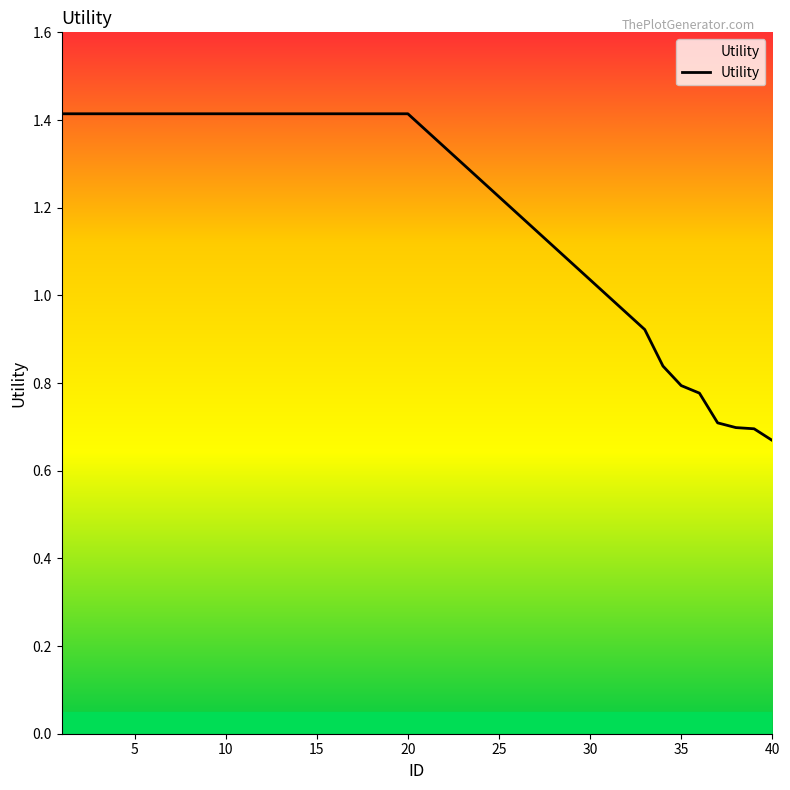

Does the chart have visible grid lines?

No